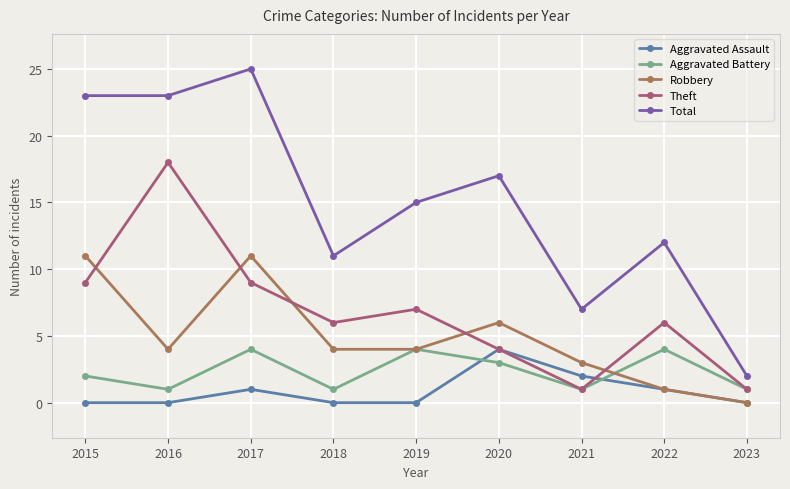

How many lines are shown in the chart?

5